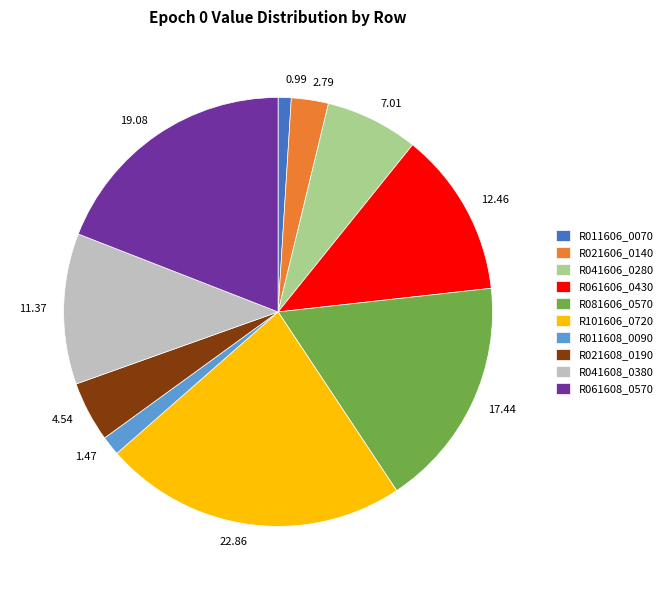

Which has a higher value, 0.99 or 17.44?

17.44